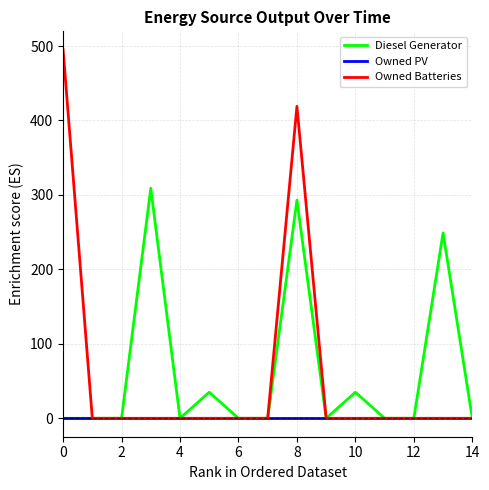

What is the maximum value shown in the chart?

495